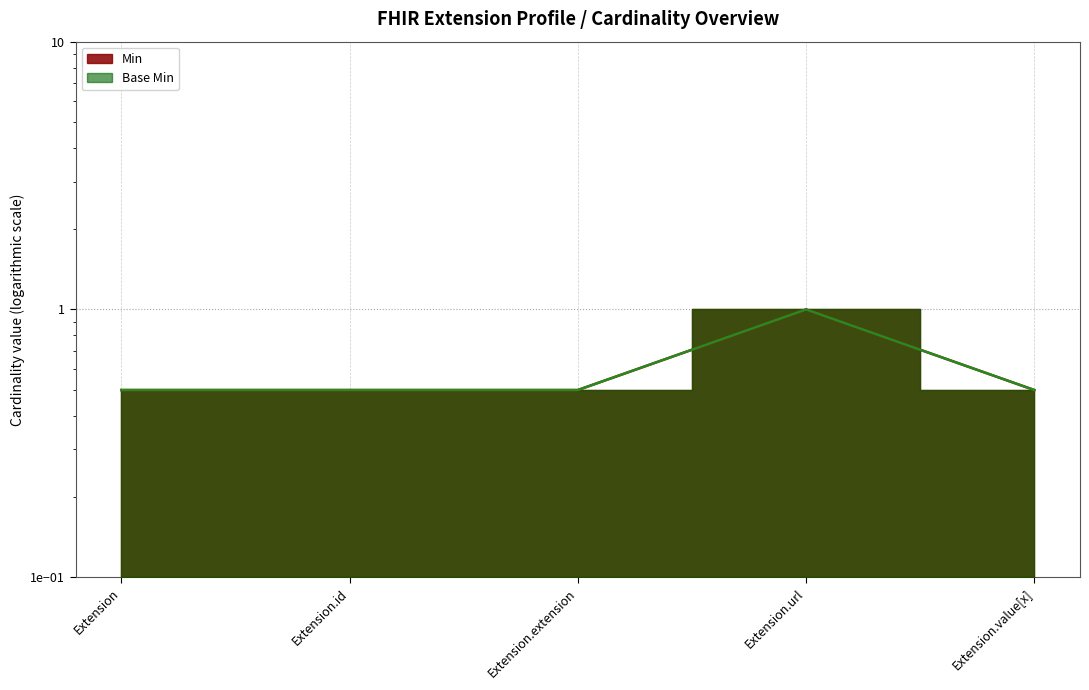

Is it true that Min equals 0.5 at Extension.id?

True